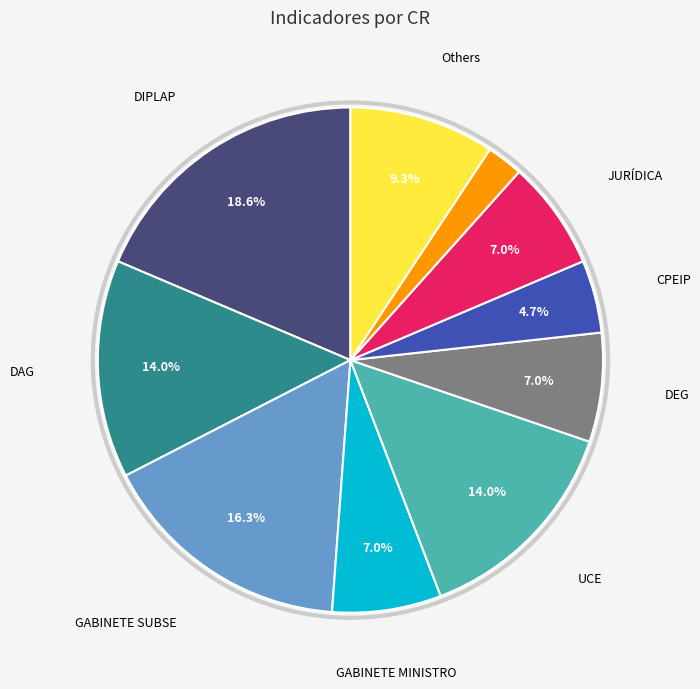

Is there any slice that represents more than half of the pie?

No